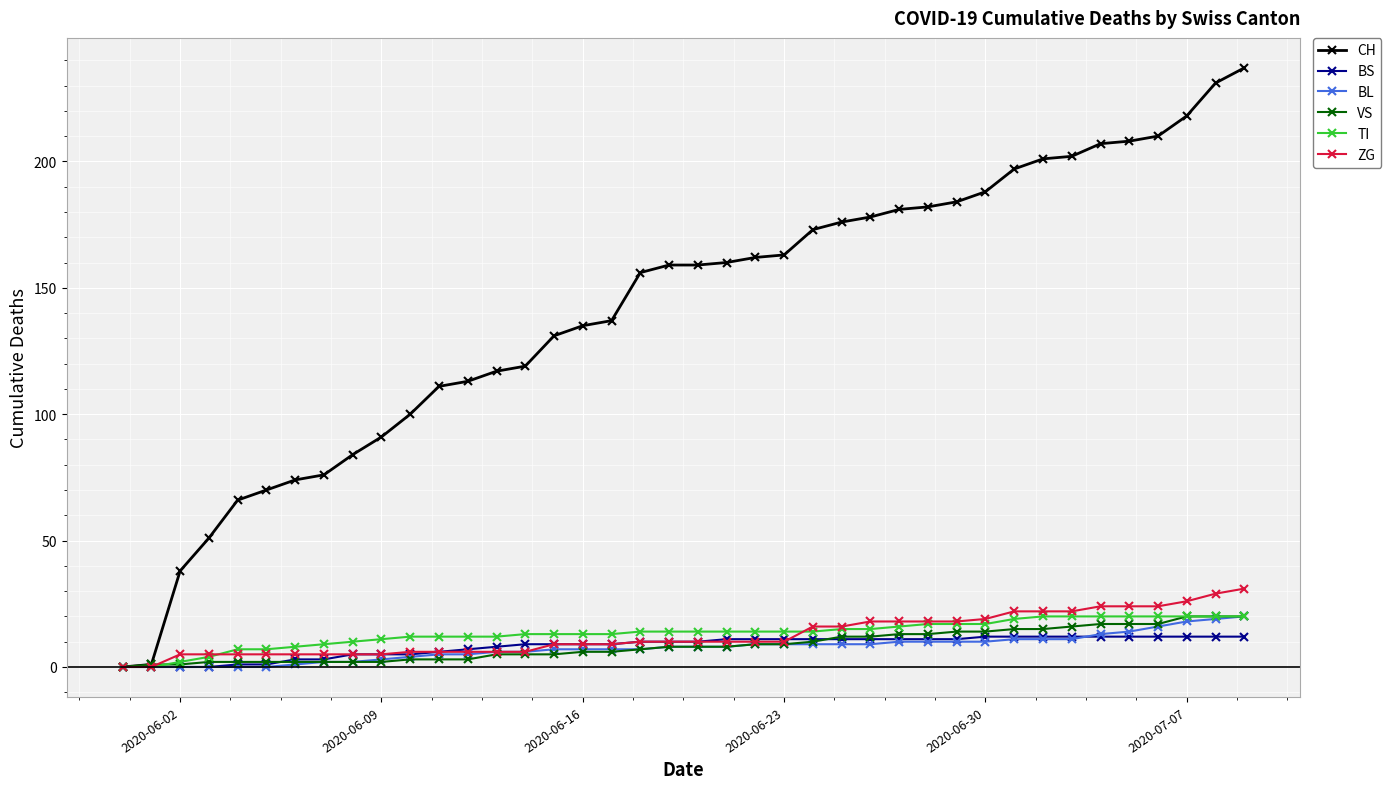

What is the difference between the second highest and second lowest values in the BS series?

12